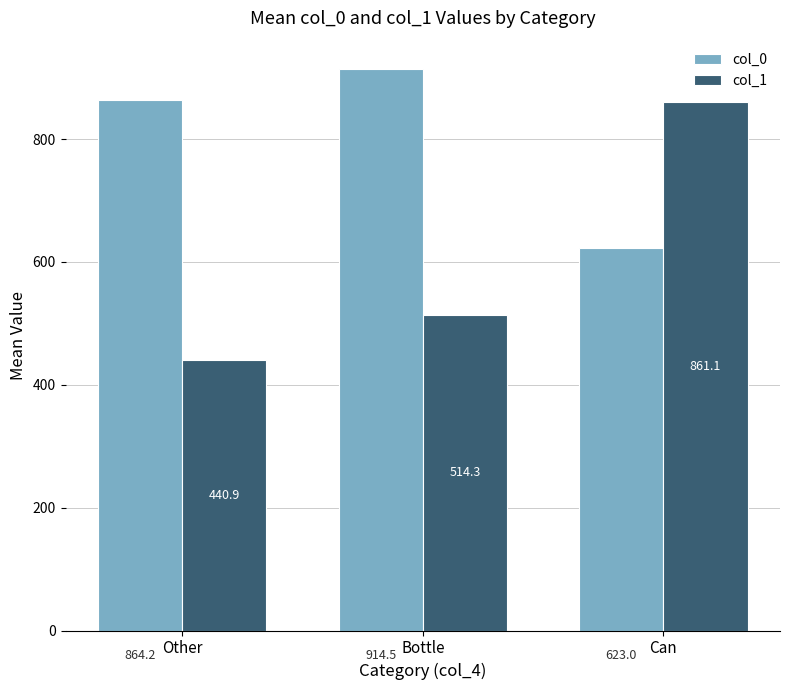

What is the value of the col_1 bar at the 2nd from the left?

514.3